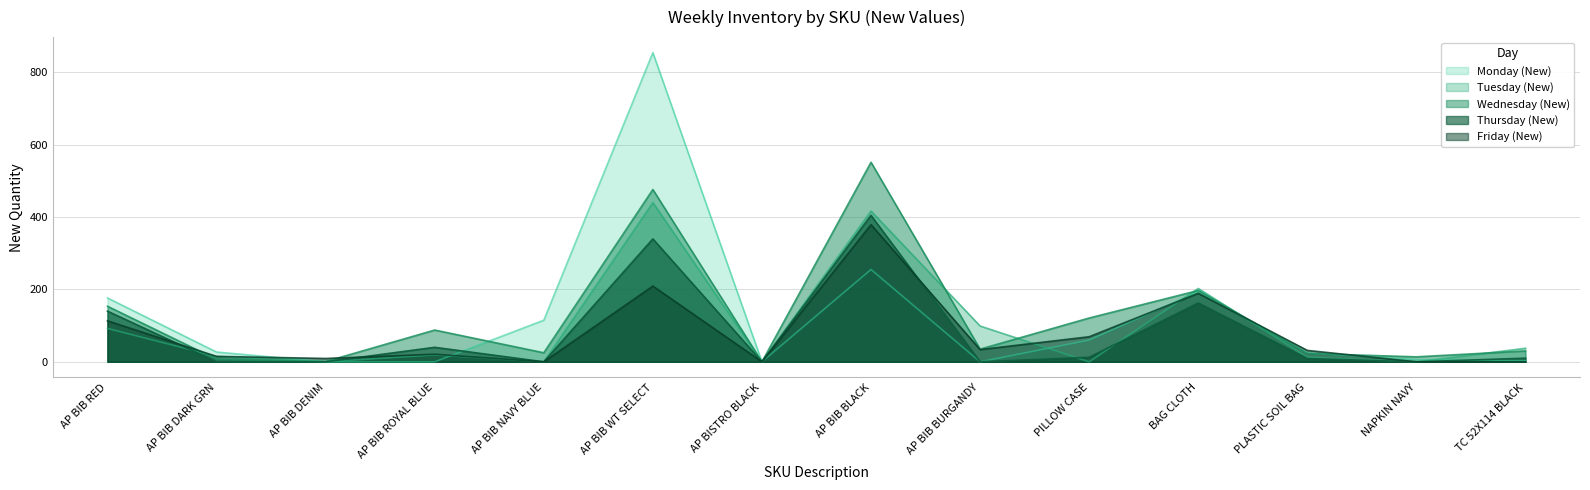

At which label does Tuesday (New) reach its minimum?

AP BIB DENIM